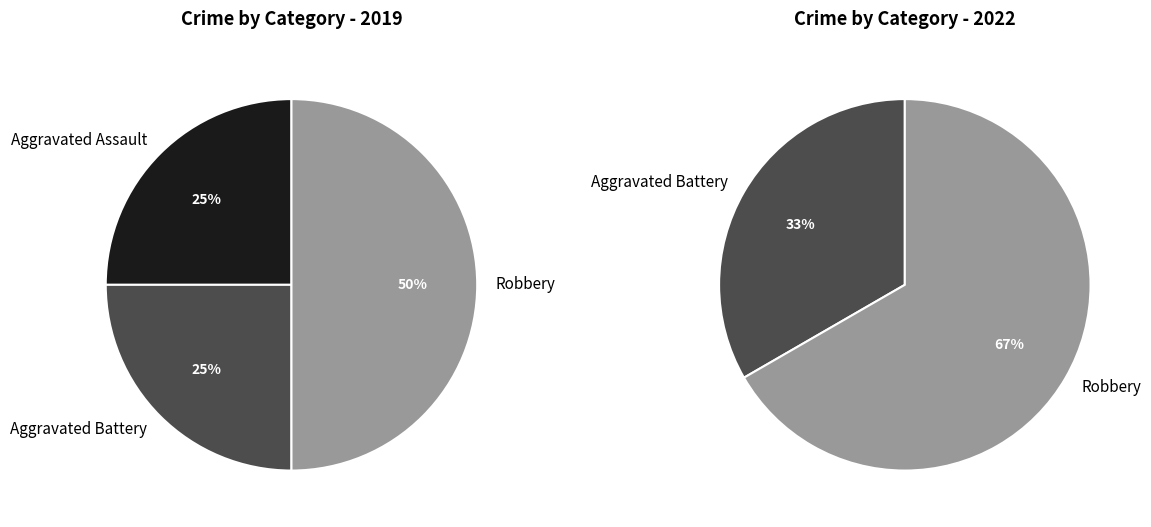

Count the number of slices in the pie.

3